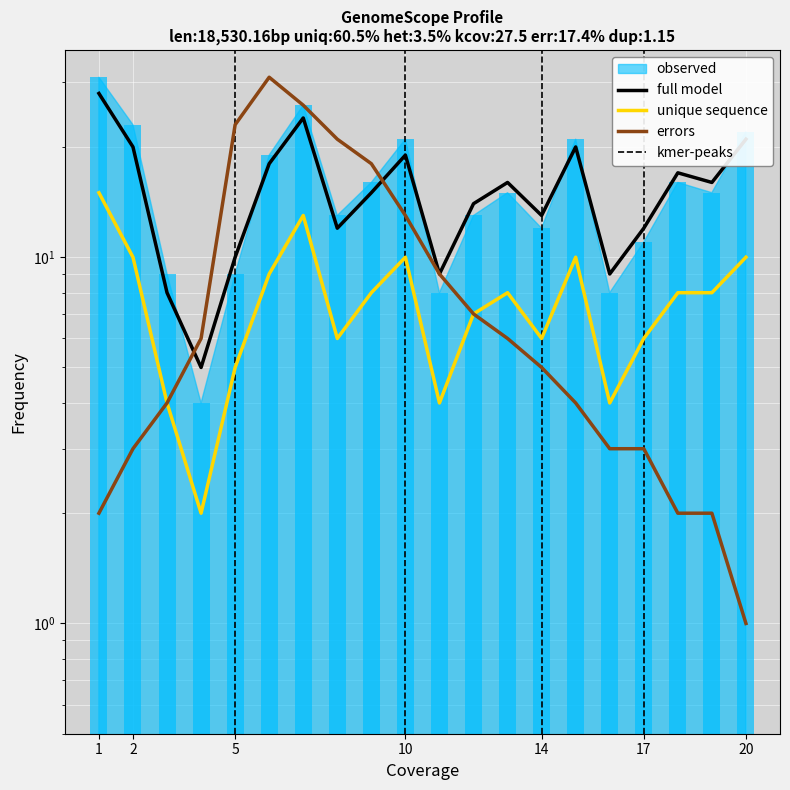

What is the average value of the full model series?

15